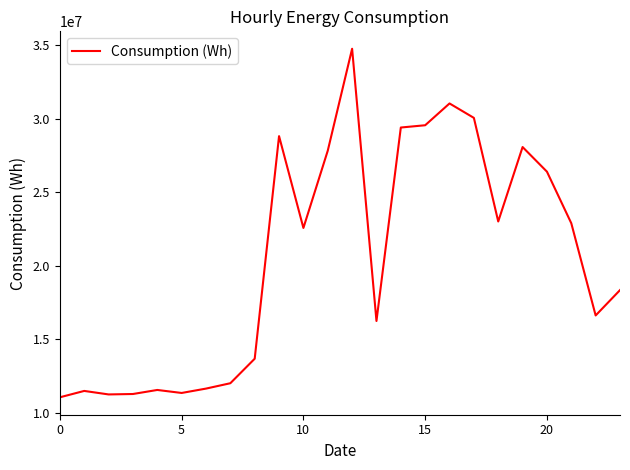

What is the difference between the maximum and second lowest values?

23516458.1